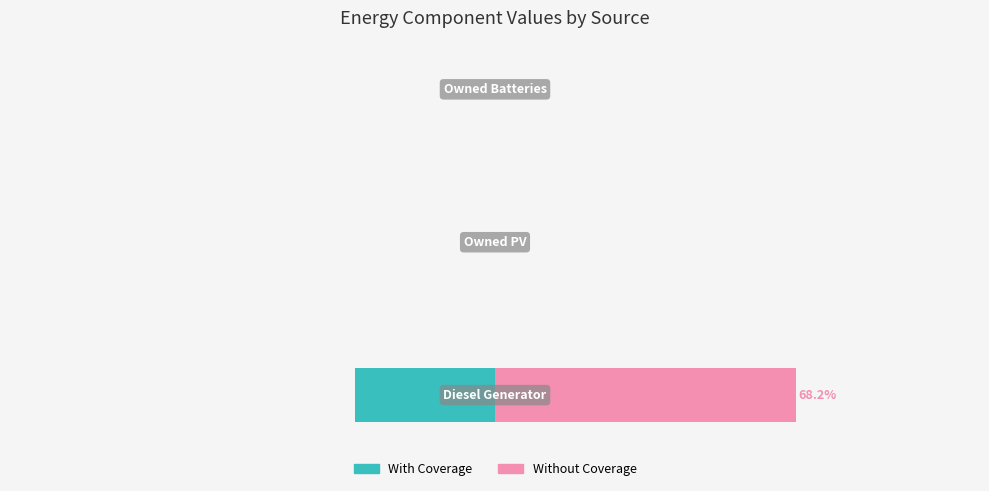

Is it true that Without Coverage equals 114.5 at 0?

False